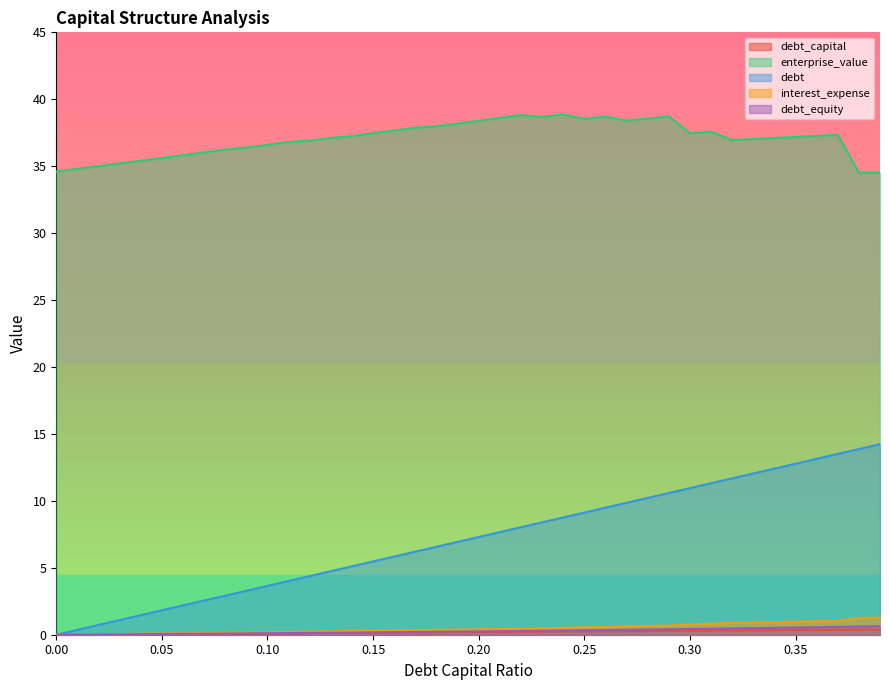

List the series in order of their peak value, lowest first.

debt_capital, debt_equity, interest_expense, debt, enterprise_value